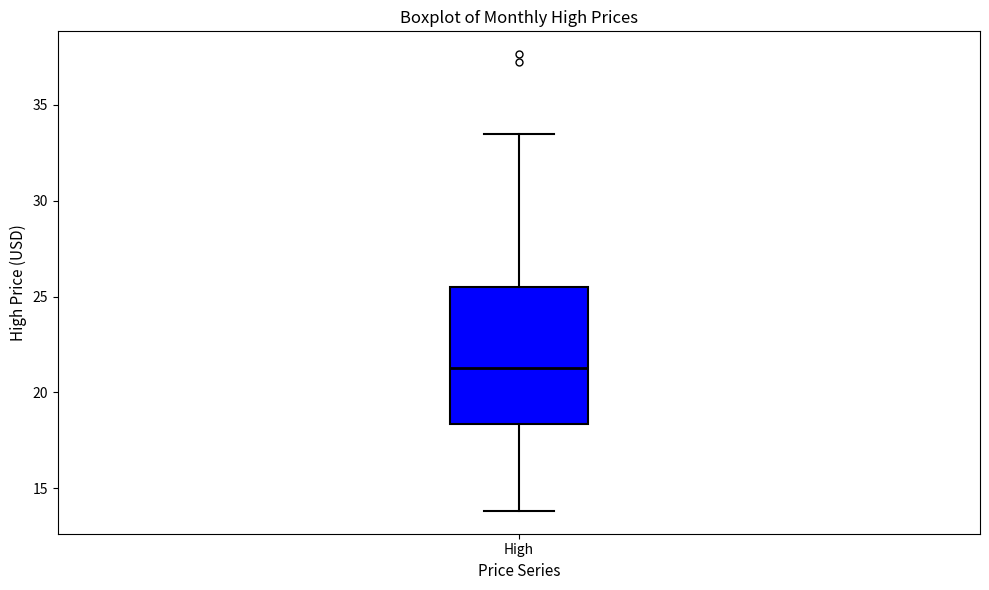

Where does the upper whisker of the box for High end on the y-axis? The values are not printed on the chart, so give them approximately, as read against the axis.

33.5